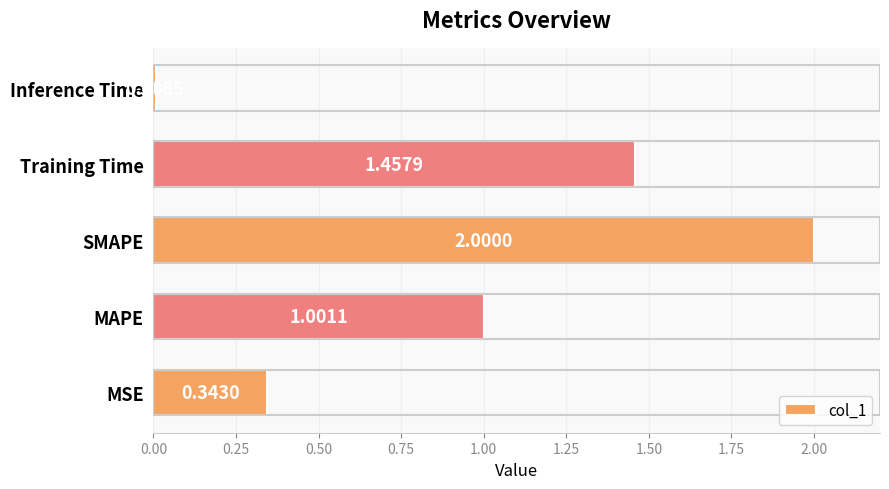

What is the change in value from Training Time to Inference Time?

-1.4